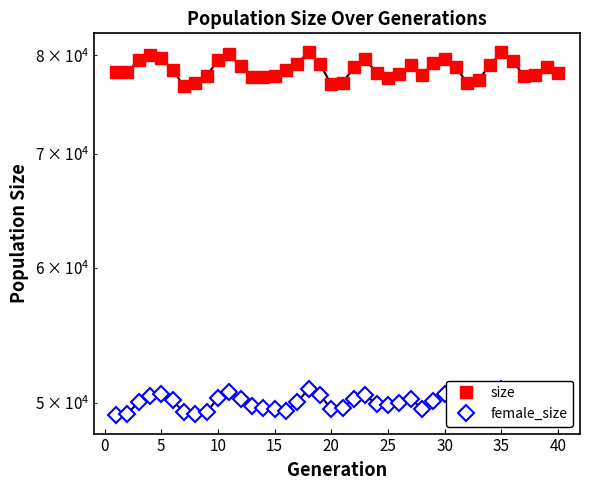

What is the greatest value displayed?

80400